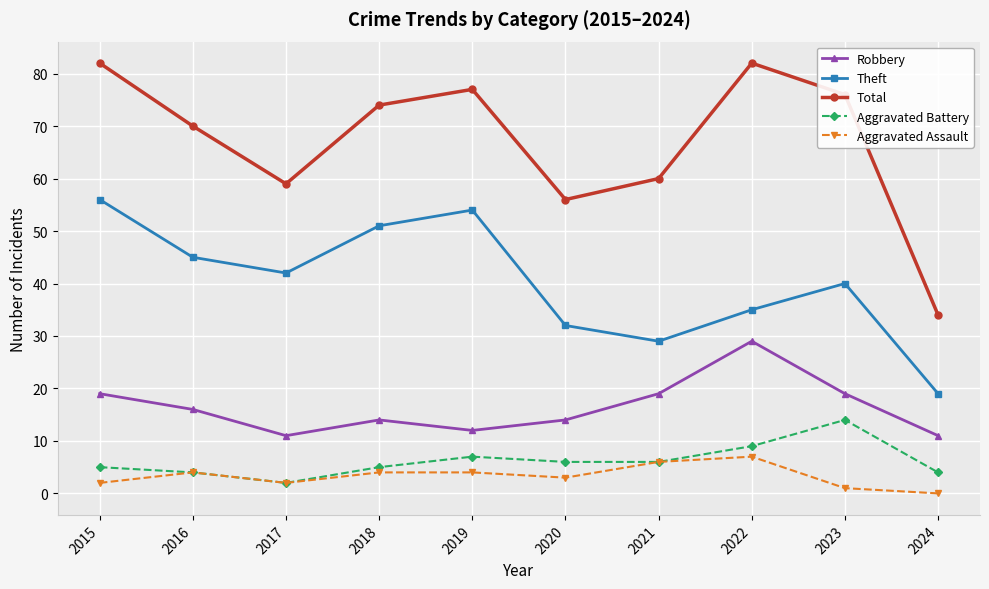

How many lines are shown in the chart?

5